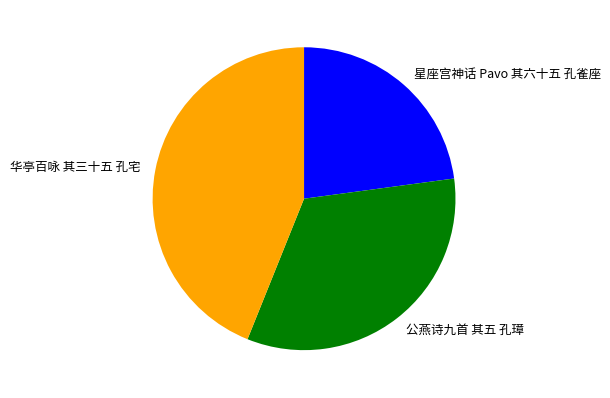

Does 公燕诗九首 其五 孔璋 account for over 50% of the chart?

No